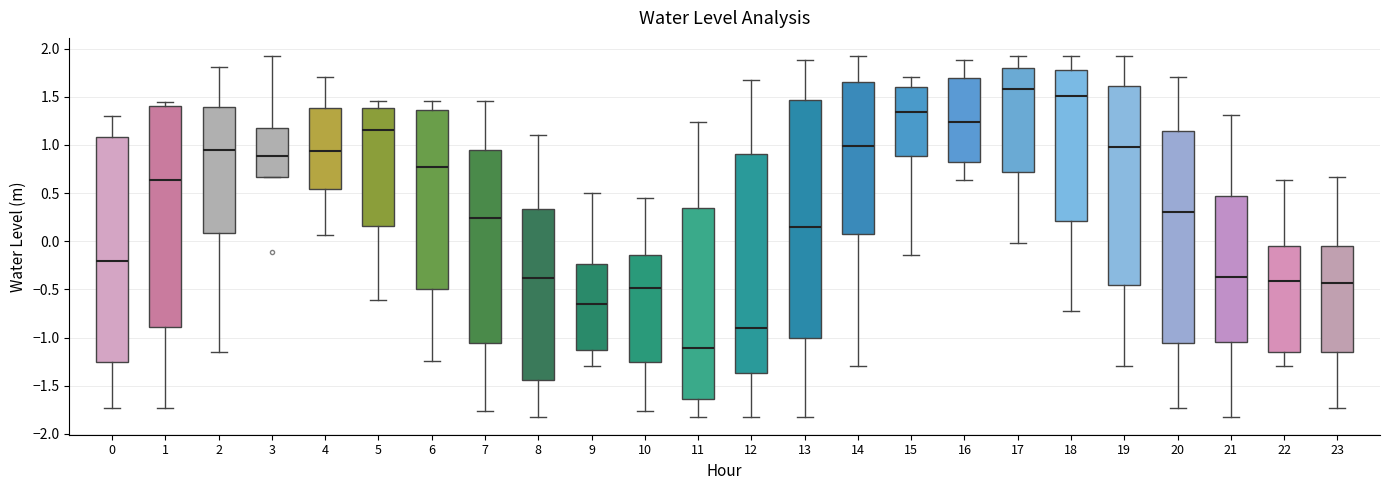

Which box has the highest median line?

17